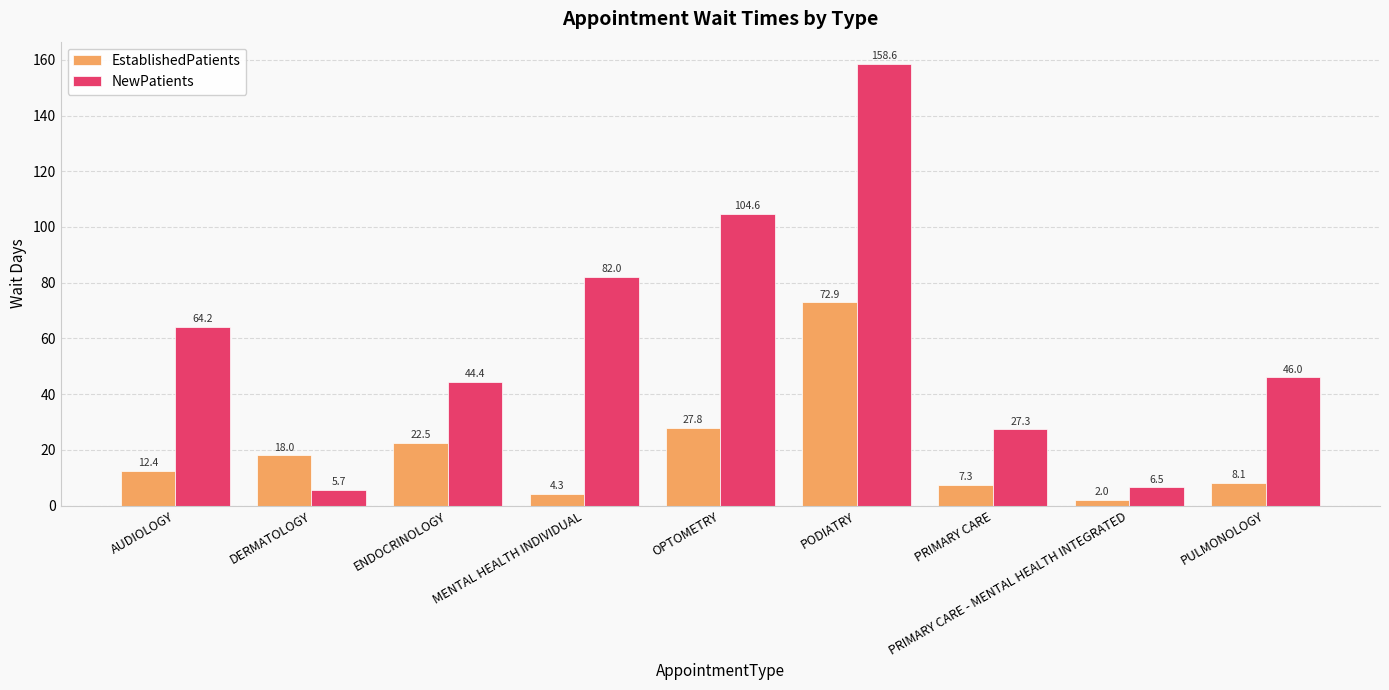

True or false: NewPatients has a value of 5.7 at DERMATOLOGY.

True